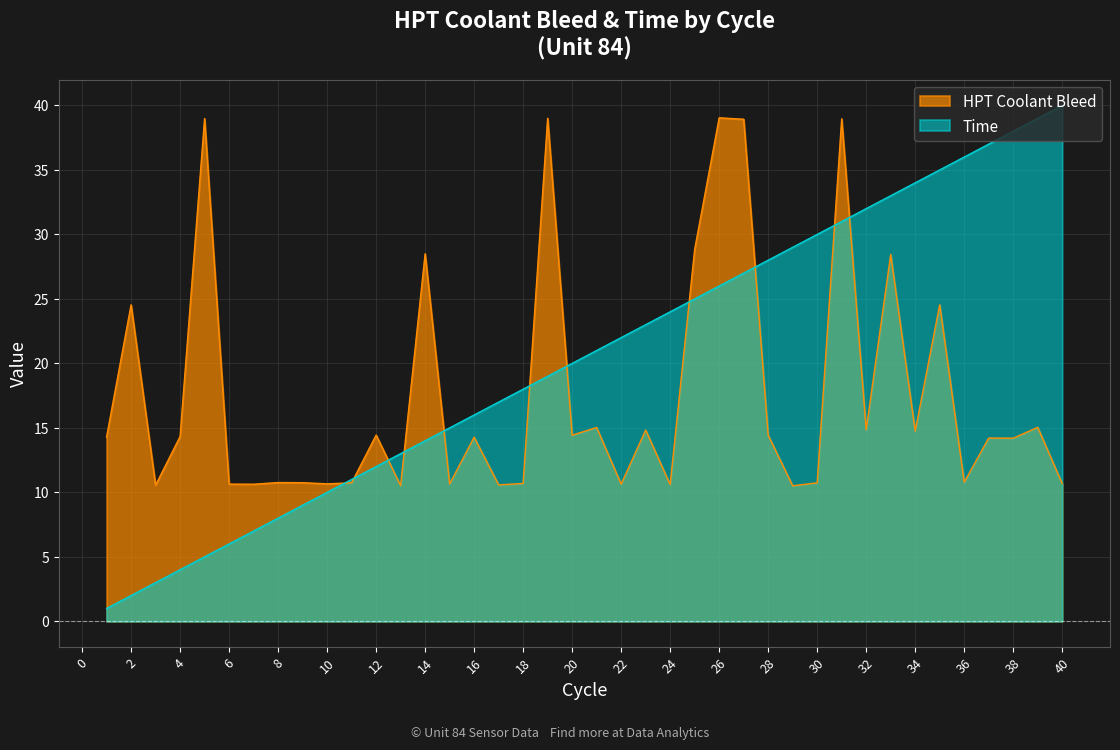

What are all the series names shown in the legend?

HPT Coolant Bleed, Time